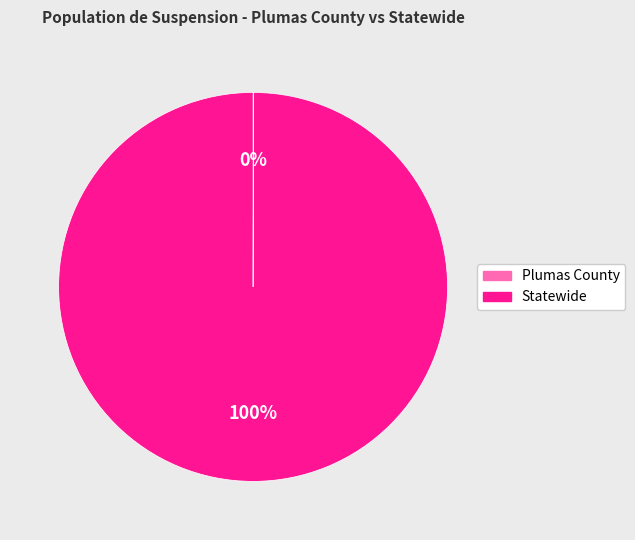

The Statewide slice represents 89% of the pie. True or false?

False